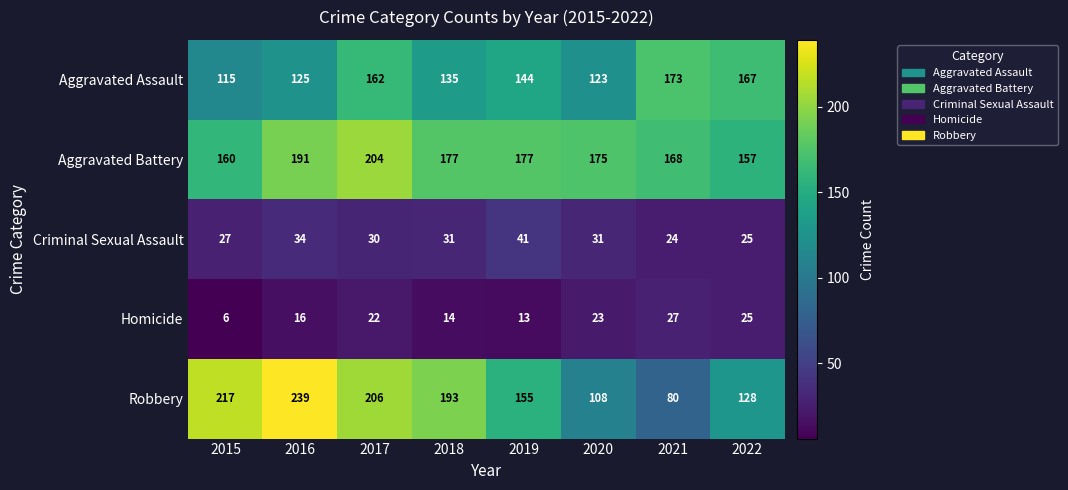

What is the difference between the highest and lowest values at 2022?

142